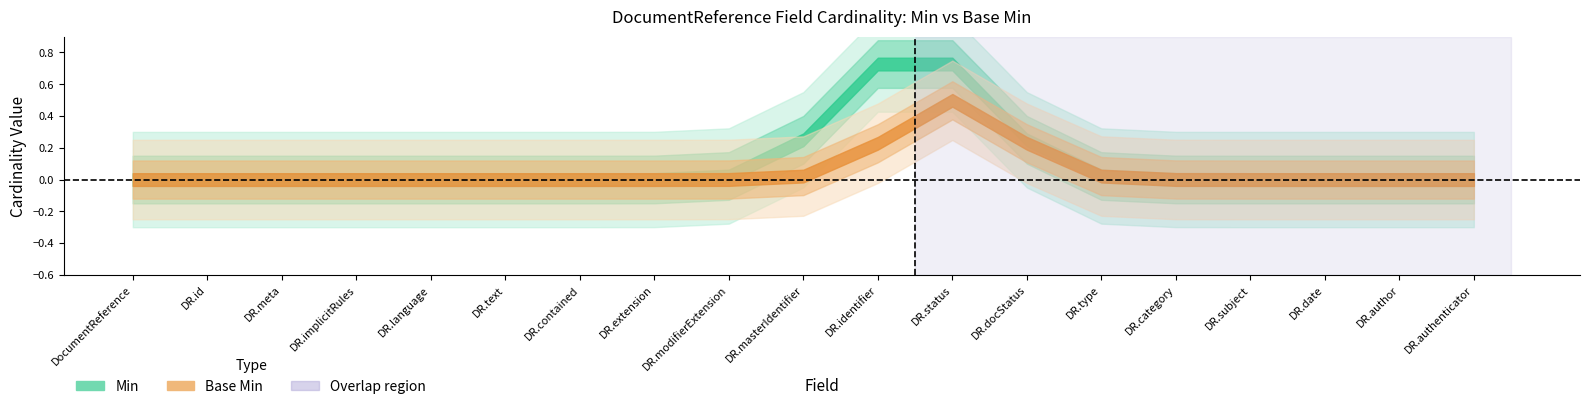

How many Min values are between 0 and 1?

19